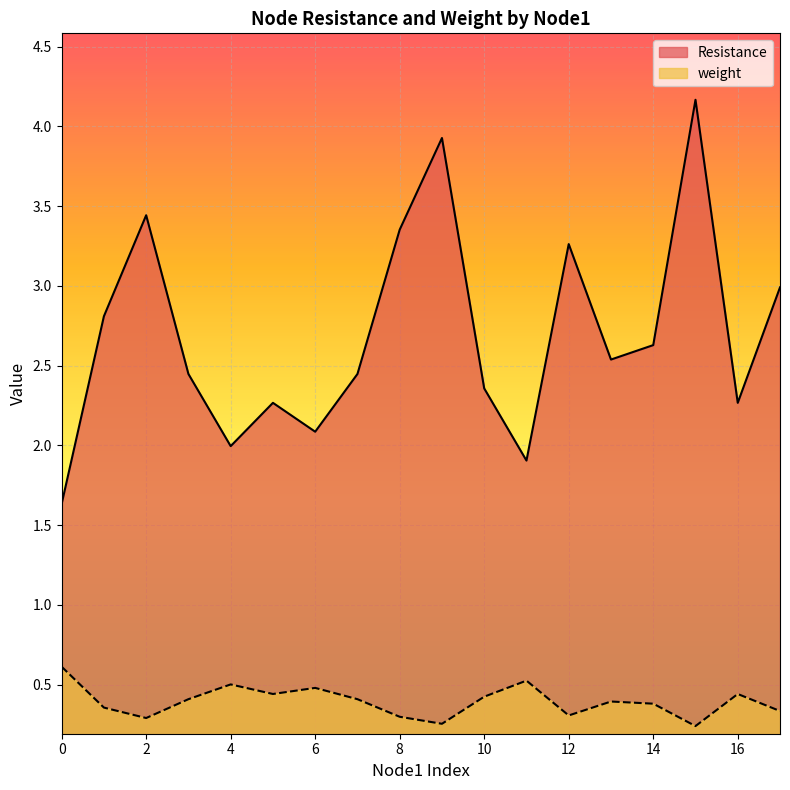

How many series are shown in this chart?

2